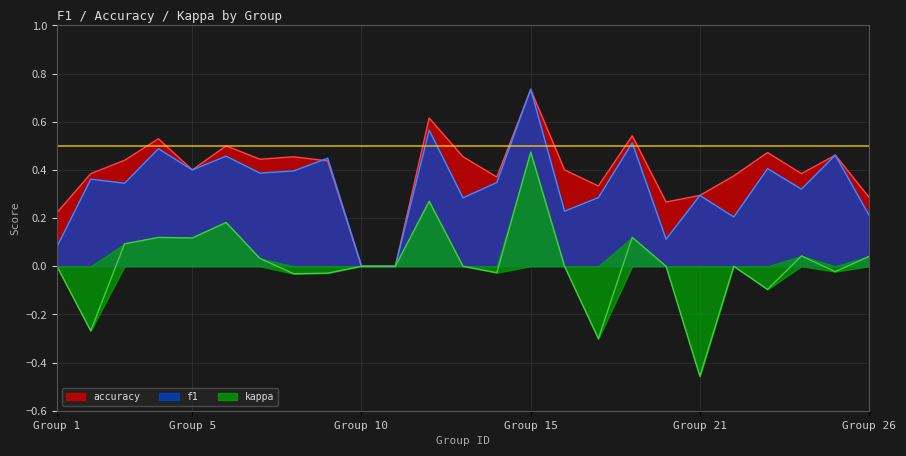

What are all the series names shown in the legend?

accuracy, f1, kappa